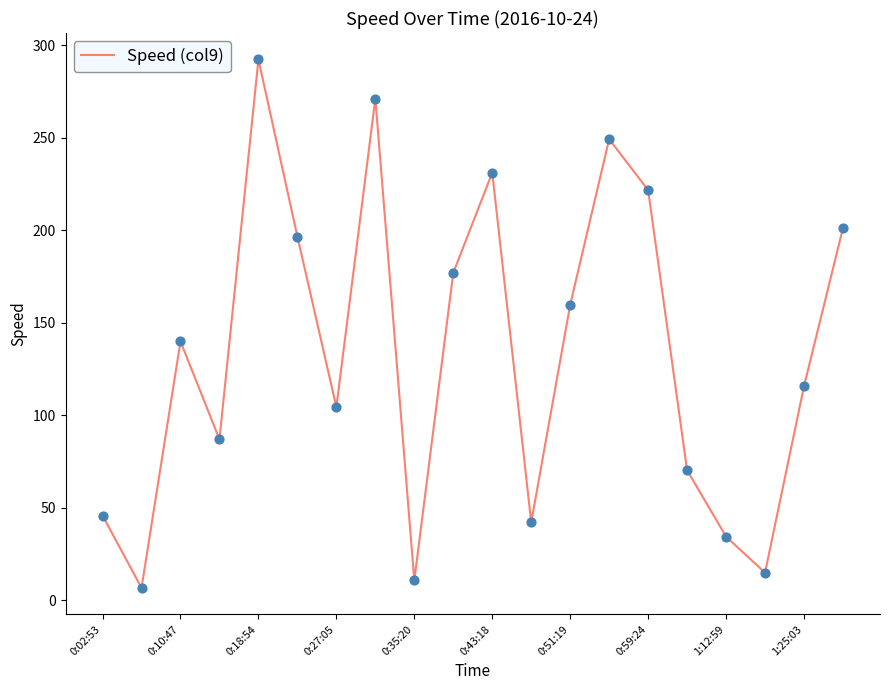

What is the minimum value shown in the chart?

6.8